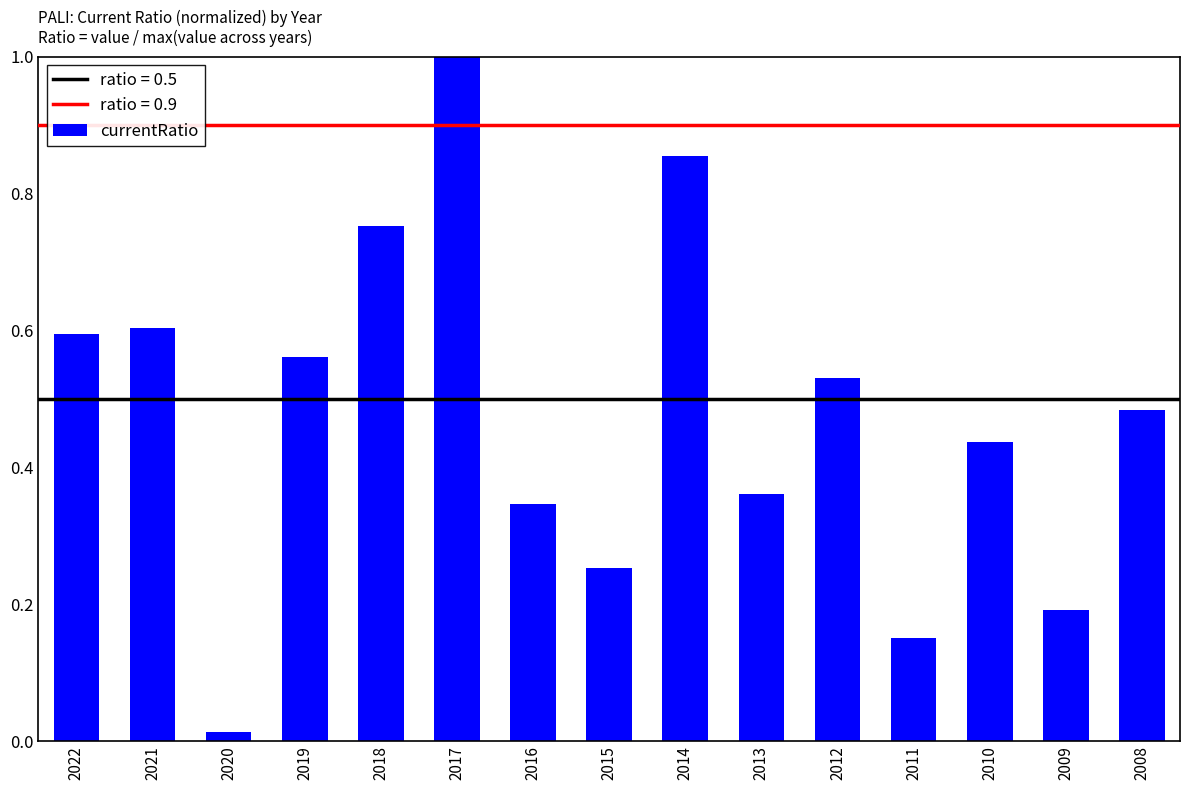

How many bars are there in total?

15